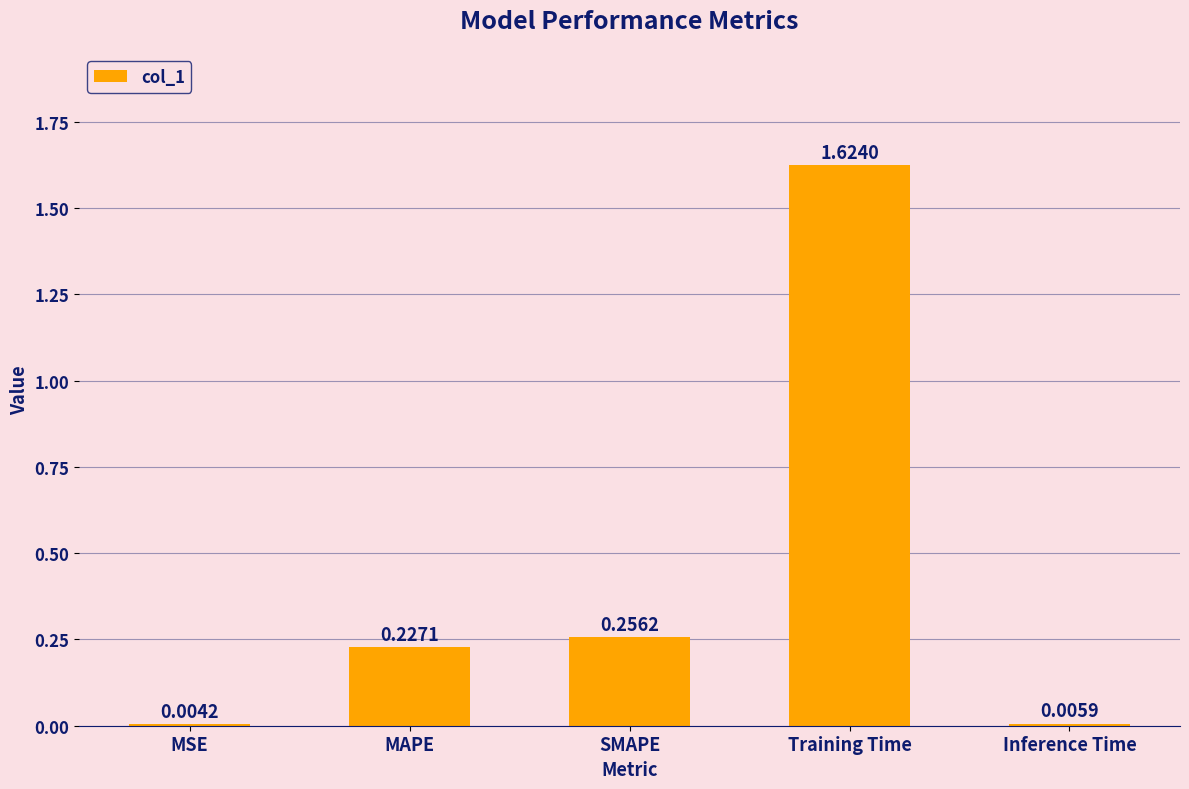

Between SMAPE and MAPE, which is larger?

SMAPE